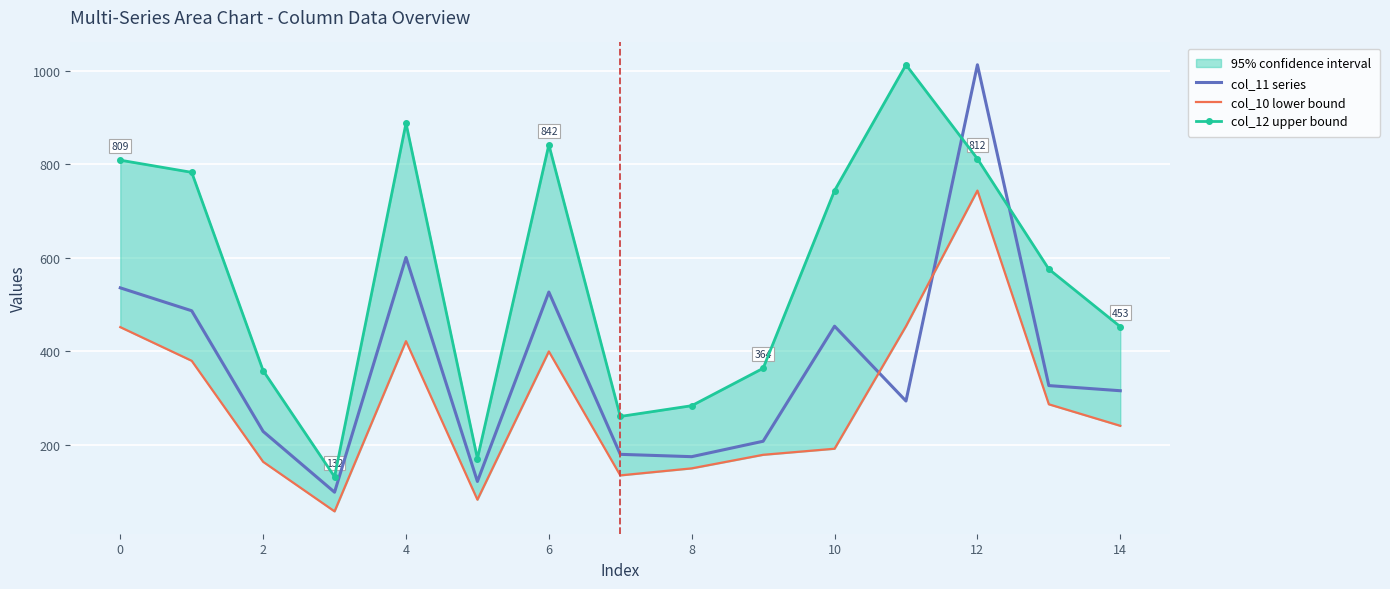

What is the lowest value of the col_11 series series?

99